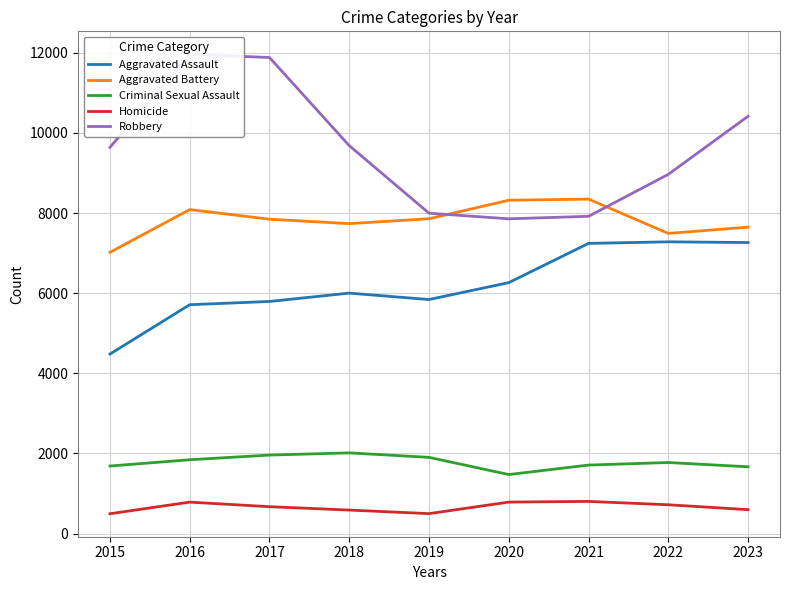

How many data points in Aggravated Battery are above 7845?

4